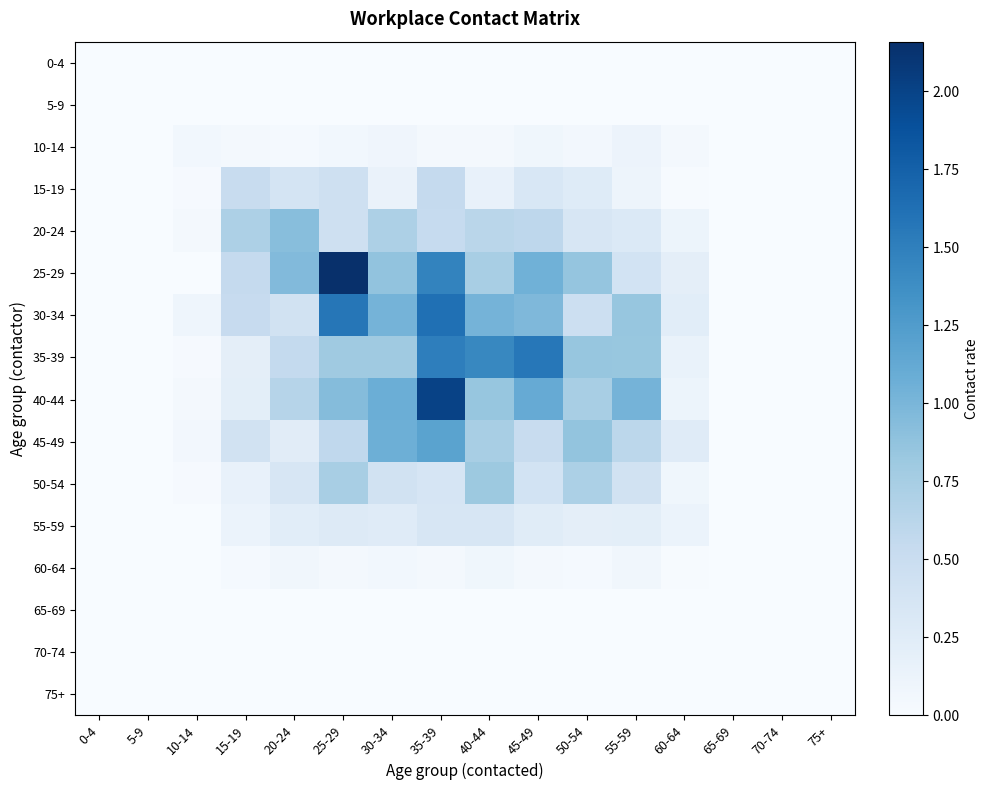

Reading left to right, list all the values displayed in this chart.

0-4: 0-4=0.0	5-9=0.0	10-14=0.0	15-19=0.0	20-24=0.0	25-29=0.0	30-34=0.0	35-39=0.0	40-44=0.0	45-49=0.0	50-54=0.0	55-59=0.0	60-64=0.0	65-69=0.0	70-74=0.0	75+=0.0
5-9: 0-4=0.0	5-9=0.0	10-14=0.0	15-19=0.0	20-24=0.0	25-29=0.0	30-34=0.0	35-39=0.0	40-44=0.0	45-49=0.0	50-54=0.0	55-59=0.0	60-64=0.0	65-69=0.0	70-74=0.0	75+=0.0
10-14: 0-4=0.0	5-9=0.0	10-14=0.1	15-19=0.0	20-24=0.0	25-29=0.1	30-34=0.1	35-39=0.0	40-44=0.0	45-49=0.1	50-54=0.1	55-59=0.1	60-64=0.0	65-69=0.0	70-74=0.0	75+=0.0
15-19: 0-4=0.0	5-9=0.0	10-14=0.0	15-19=0.5	20-24=0.4	25-29=0.4	30-34=0.1	35-39=0.5	40-44=0.2	45-49=0.3	50-54=0.3	55-59=0.1	60-64=0.0	65-69=0.0	70-74=0.0	75+=0.0
20-24: 0-4=0.0	5-9=0.0	10-14=0.0	15-19=0.7	20-24=0.9	25-29=0.5	30-34=0.7	35-39=0.5	40-44=0.6	45-49=0.6	50-54=0.3	55-59=0.3	60-64=0.1	65-69=0.0	70-74=0.0	75+=0.0
25-29: 0-4=0.0	5-9=0.0	10-14=0.0	15-19=0.5	20-24=1.0	25-29=2.2	30-34=0.9	35-39=1.5	40-44=0.7	45-49=1.1	50-54=0.9	55-59=0.4	60-64=0.2	65-69=0.0	70-74=0.0	75+=0.0
30-34: 0-4=0.0	5-9=0.0	10-14=0.1	15-19=0.5	20-24=0.4	25-29=1.6	30-34=1.0	35-39=1.6	40-44=1.0	45-49=1.0	50-54=0.5	55-59=0.8	60-64=0.2	65-69=0.0	70-74=0.0	75+=0.0
35-39: 0-4=0.0	5-9=0.0	10-14=0.0	15-19=0.2	20-24=0.5	25-29=0.8	30-34=0.8	35-39=1.5	40-44=1.4	45-49=1.6	50-54=0.8	55-59=0.8	60-64=0.1	65-69=0.0	70-74=0.0	75+=0.0
40-44: 0-4=0.0	5-9=0.0	10-14=0.0	15-19=0.2	20-24=0.6	25-29=0.9	30-34=1.1	35-39=2.0	40-44=0.8	45-49=1.1	50-54=0.7	55-59=1.0	60-64=0.1	65-69=0.0	70-74=0.0	75+=0.0
45-49: 0-4=0.0	5-9=0.0	10-14=0.1	15-19=0.4	20-24=0.2	25-29=0.6	30-34=1.1	35-39=1.2	40-44=0.7	45-49=0.5	50-54=0.9	55-59=0.6	60-64=0.3	65-69=0.0	70-74=0.0	75+=0.0
50-54: 0-4=0.0	5-9=0.0	10-14=0.0	15-19=0.2	20-24=0.3	25-29=0.7	30-34=0.4	35-39=0.4	40-44=0.8	45-49=0.4	50-54=0.7	55-59=0.4	60-64=0.1	65-69=0.0	70-74=0.0	75+=0.0
55-59: 0-4=0.0	5-9=0.0	10-14=0.0	15-19=0.1	20-24=0.2	25-29=0.3	30-34=0.3	35-39=0.4	40-44=0.3	45-49=0.2	50-54=0.2	55-59=0.2	60-64=0.1	65-69=0.0	70-74=0.0	75+=0.0
60-64: 0-4=0.0	5-9=0.0	10-14=0.0	15-19=0.0	20-24=0.1	25-29=0.0	30-34=0.1	35-39=0.0	40-44=0.1	45-49=0.0	50-54=0.0	55-59=0.1	60-64=0.0	65-69=0.0	70-74=0.0	75+=0.0
65-69: 0-4=0.0	5-9=0.0	10-14=0.0	15-19=0.0	20-24=0.0	25-29=0.0	30-34=0.0	35-39=0.0	40-44=0.0	45-49=0.0	50-54=0.0	55-59=0.0	60-64=0.0	65-69=0.0	70-74=0.0	75+=0.0
70-74: 0-4=0.0	5-9=0.0	10-14=0.0	15-19=0.0	20-24=0.0	25-29=0.0	30-34=0.0	35-39=0.0	40-44=0.0	45-49=0.0	50-54=0.0	55-59=0.0	60-64=0.0	65-69=0.0	70-74=0.0	75+=0.0
75+: 0-4=0.0	5-9=0.0	10-14=0.0	15-19=0.0	20-24=0.0	25-29=0.0	30-34=0.0	35-39=0.0	40-44=0.0	45-49=0.0	50-54=0.0	55-59=0.0	60-64=0.0	65-69=0.0	70-74=0.0	75+=0.0